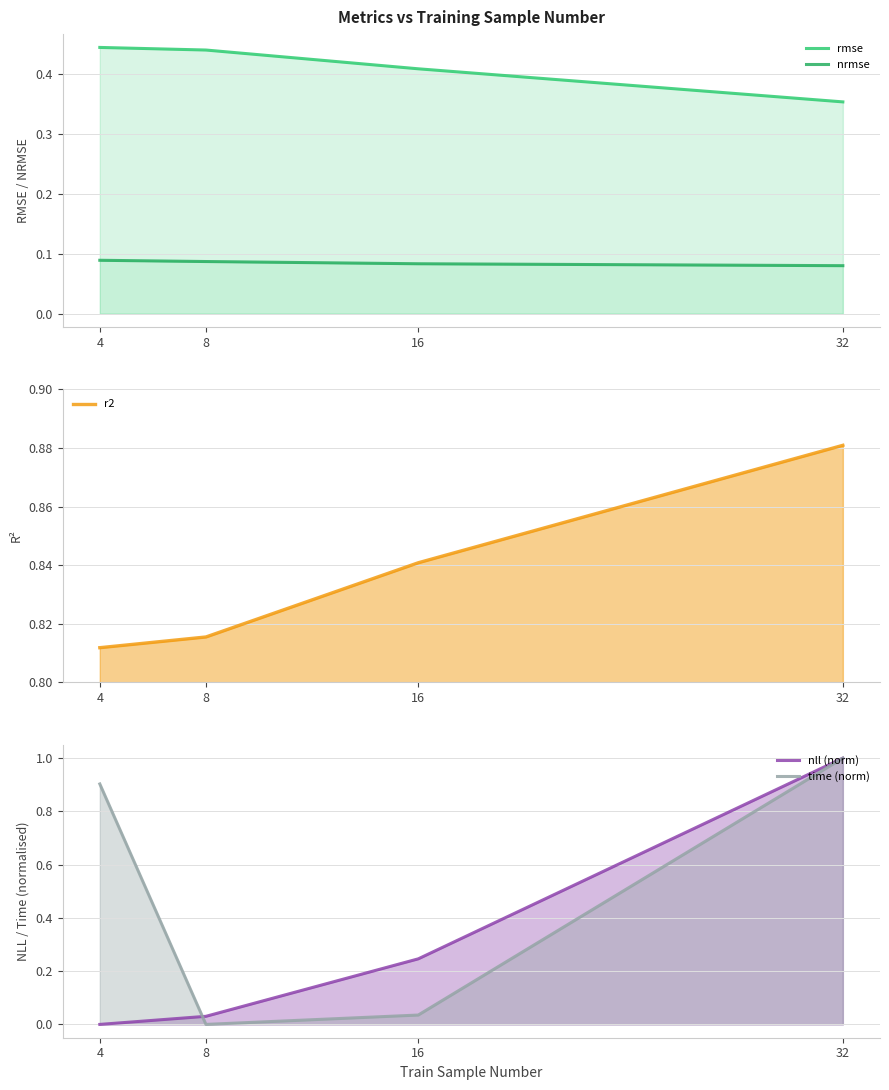

Reading left to right, extract all data points from this chart.

rmse: 4=0.4	8=0.4	16=0.4	32=0.4
nrmse: 4=0.1	8=0.1	16=0.1	32=0.1
r2: 4=0.8	8=0.8	16=0.8	32=0.9
nll (norm): 4=0.0	8=0.0	16=0.2	32=1.0
time (norm): 4=0.9	8=0.0	16=0.0	32=1.0